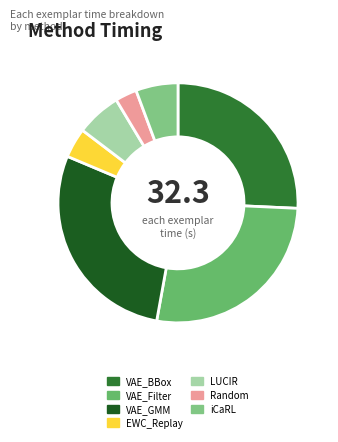

To the nearest percent, what is the combined percentage of VAE_Filter and EWC_Replay?

31%